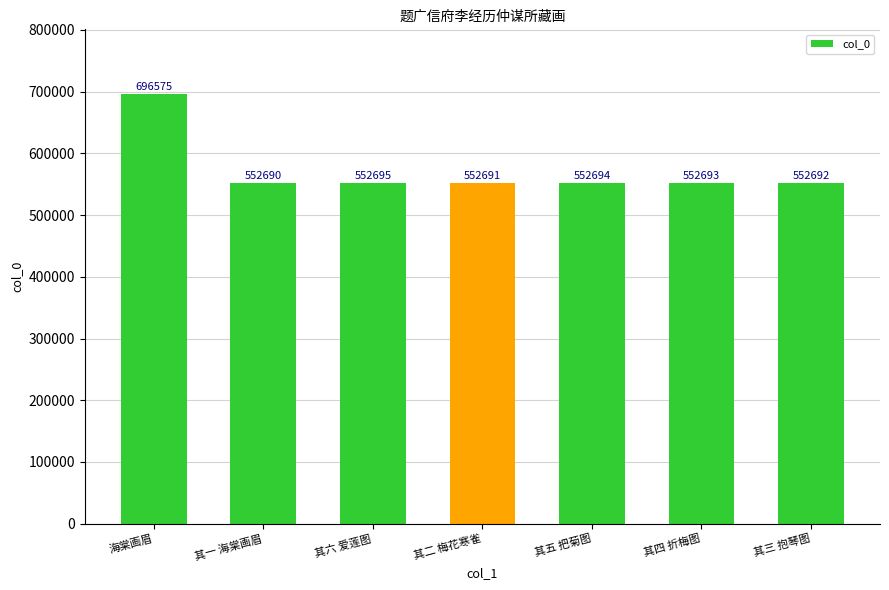

What position from the right is 其三 抱琴图?

1